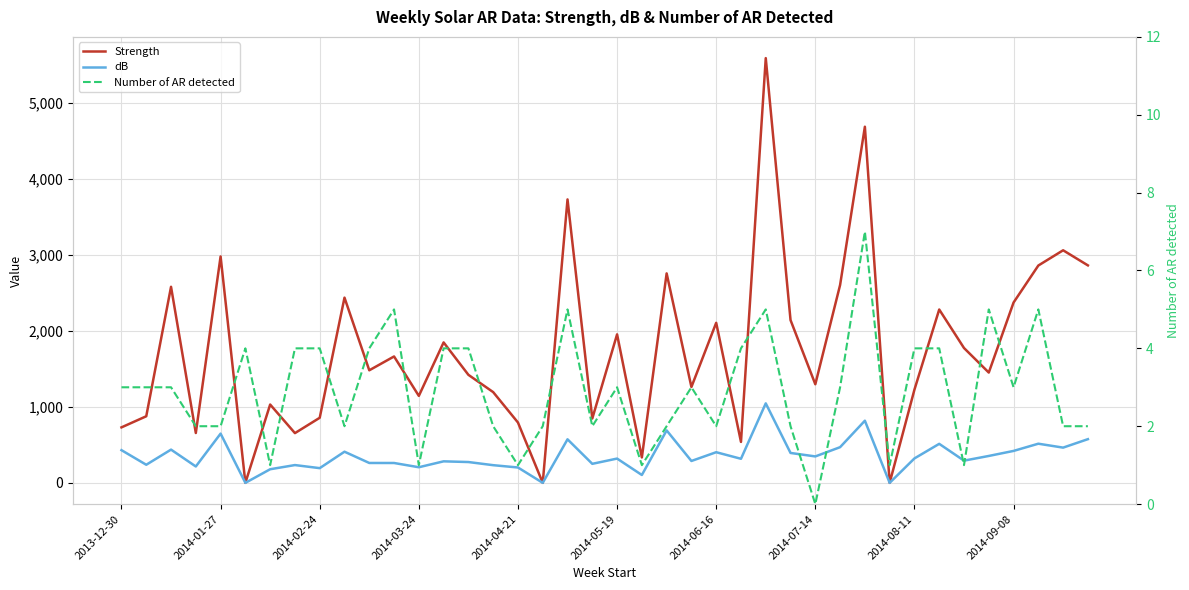

True or false: dB has more than 1 points higher than both neighbors.

True